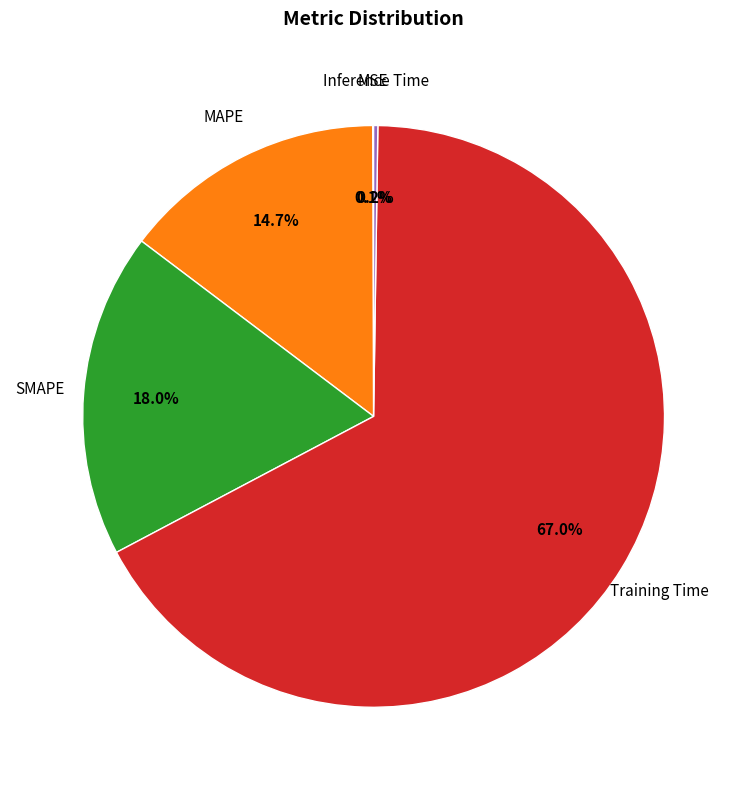

What portion of the pie excludes SMAPE?

82.0%